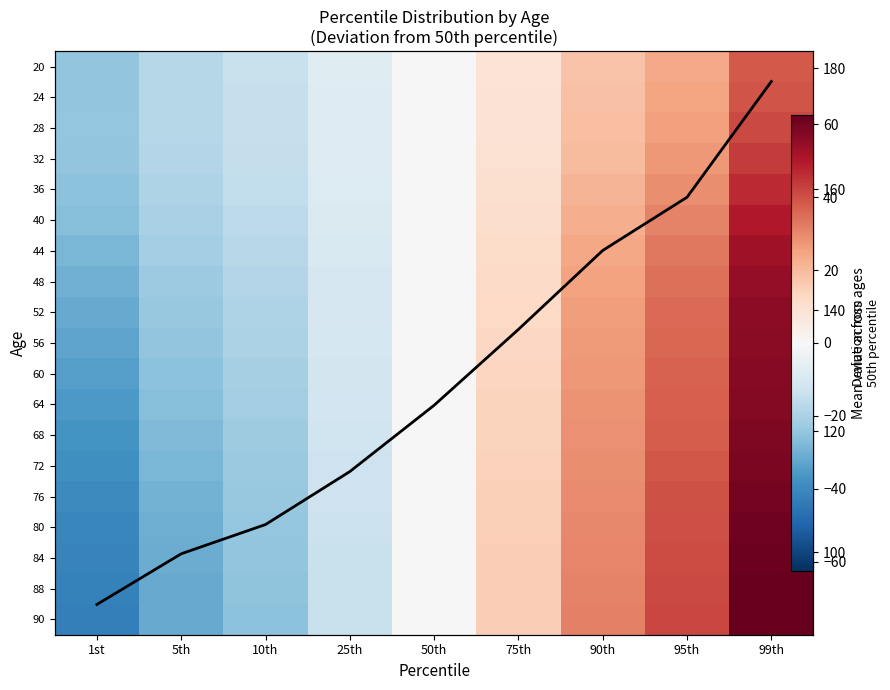

Count the number of categories in the chart.

9